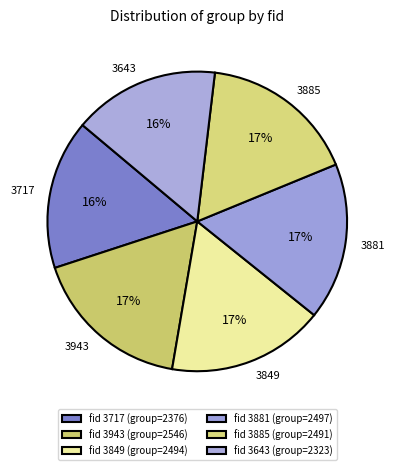

Does 3943 account for over 50% of the chart?

No